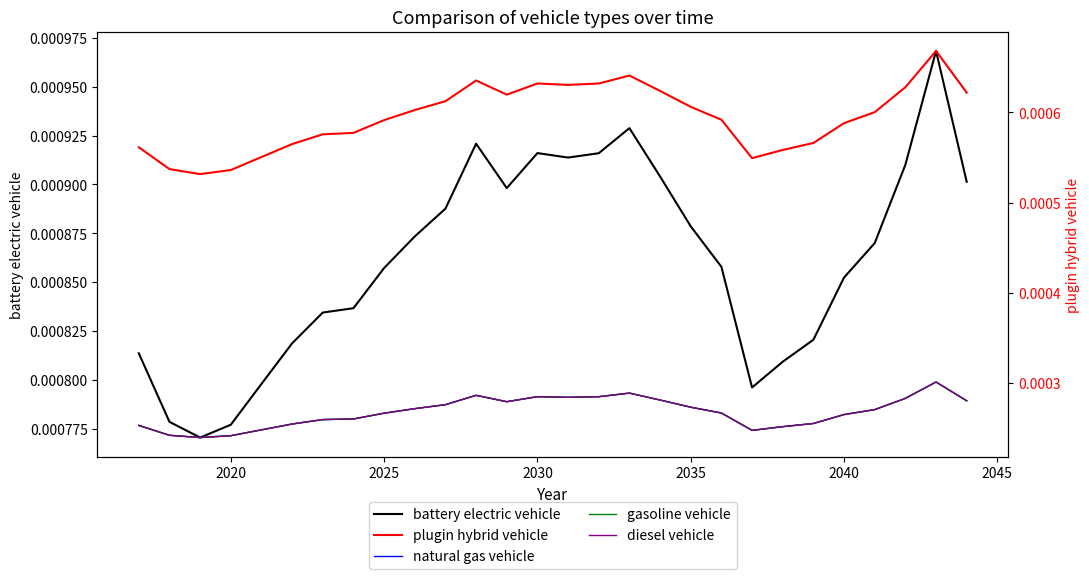

True or false: gasoline vehicle and battery electric vehicle cross at least once.

False